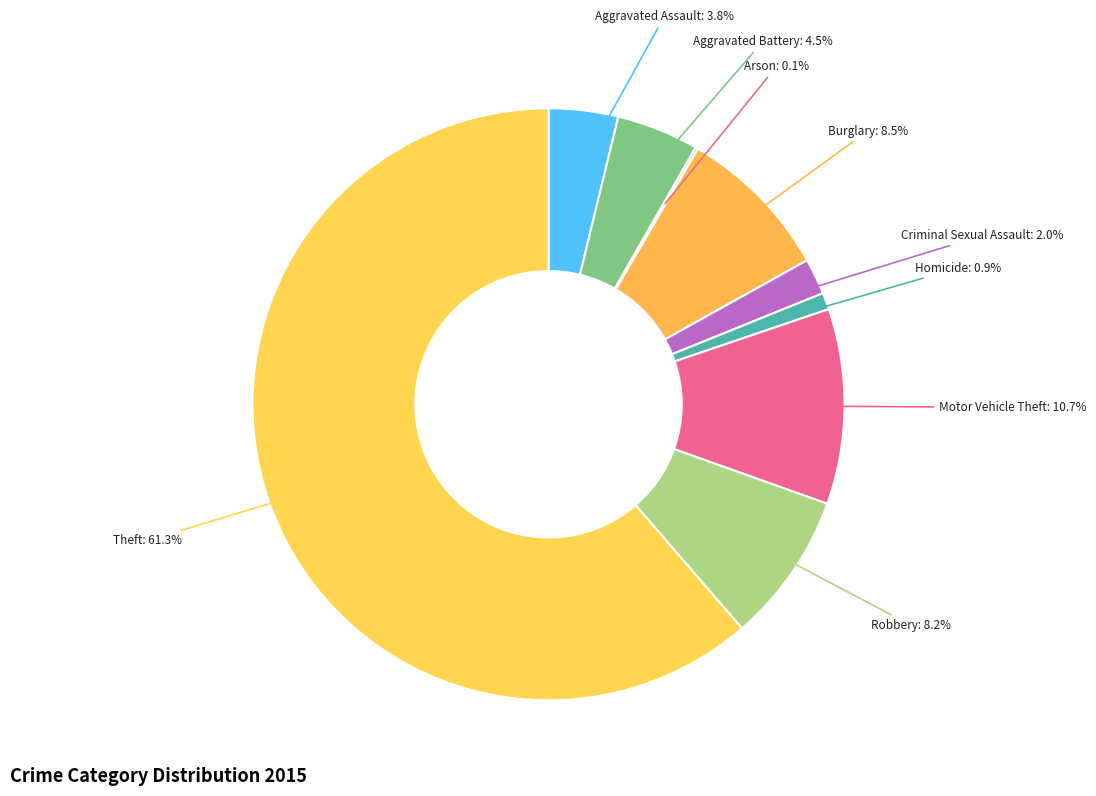

Which slice is the smallest?

Arson